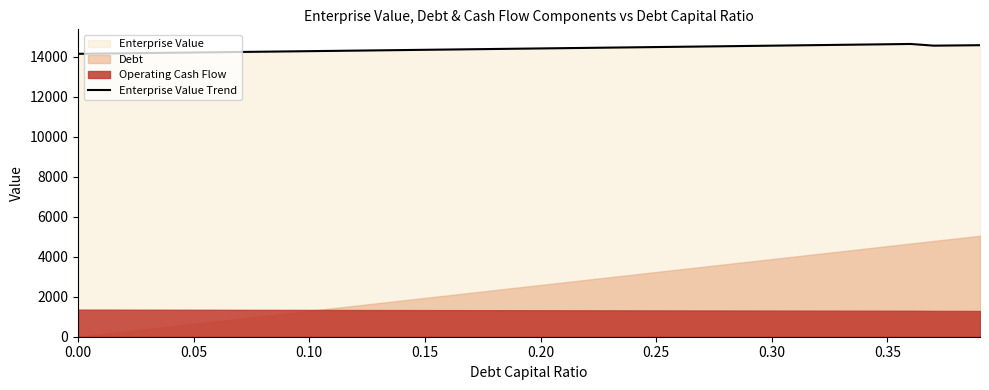

What is the lowest value of the Enterprise Value Trend series?

14133.7